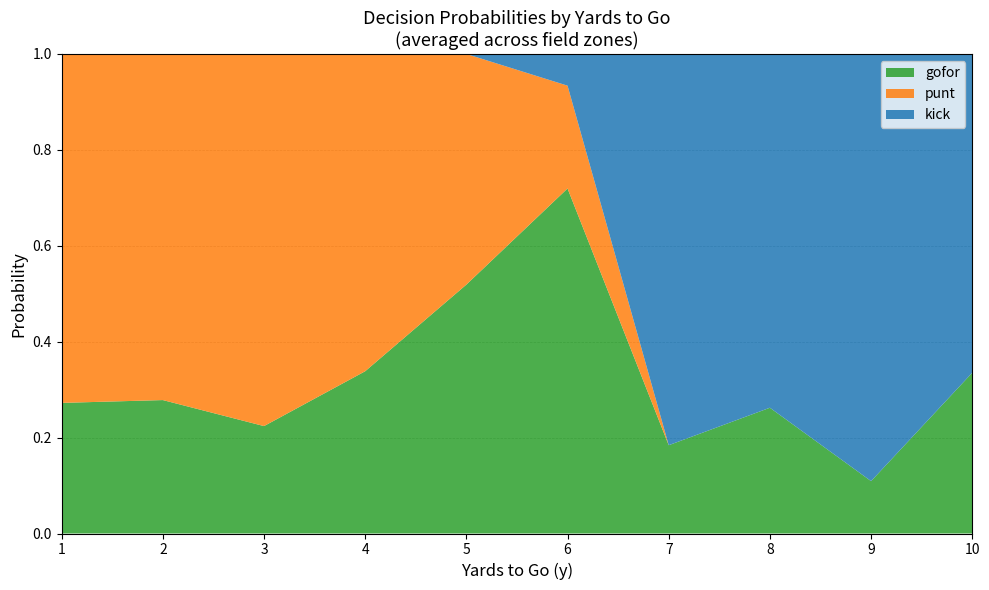

Is it true that gofor equals 0.5 at 10?

False